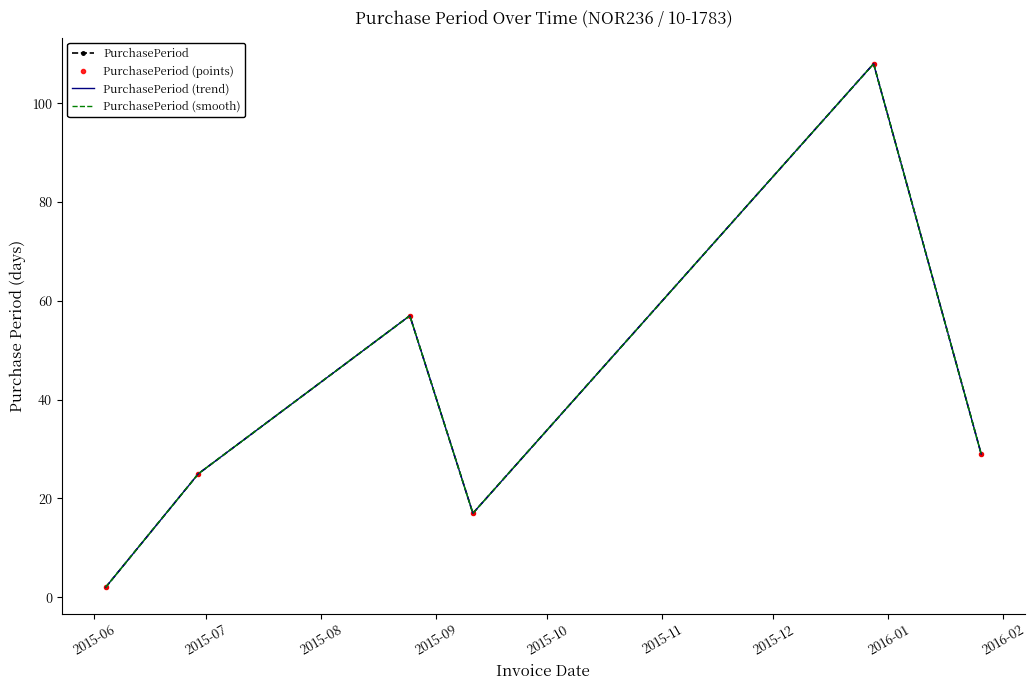

Reading left to right, list all the values displayed in this chart.

PurchasePeriod: 2	25	57	17	108	29
PurchasePeriod (points): 2	25	57	17	108	29
PurchasePeriod (trend): 2	25	57	17	108	29
PurchasePeriod (smooth): 2	25	57	17	108	29